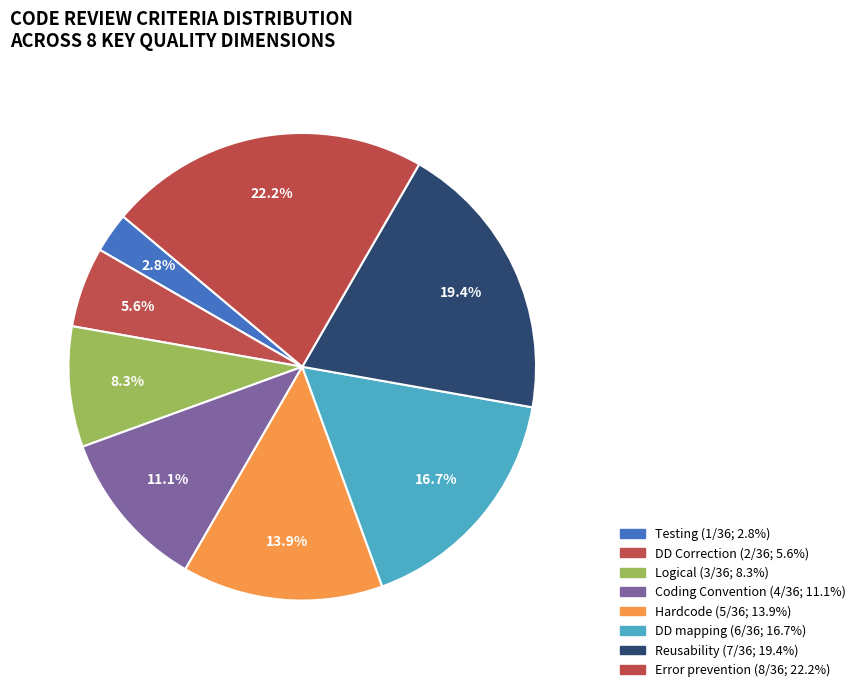

Rank the categories by value from lowest to highest.

Testing, DD Correction, Logical, Coding Convention, Hardcode, DD mapping, Reusability, Error prevention